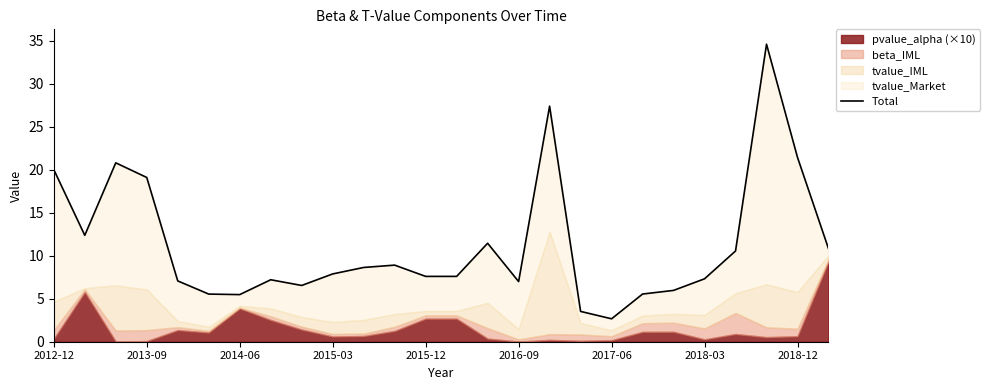

List the labels in order of value, largest first.

23, 16, 24, 2014-06, 2012-12, 2015-03, 2013-09, 14, 25, 22, 11, 10, 9, 12, 13, 21, 2018-03, 2015-12, 15, 2018-12, 20, 19, 2016-09, 2017-06, 17, 18